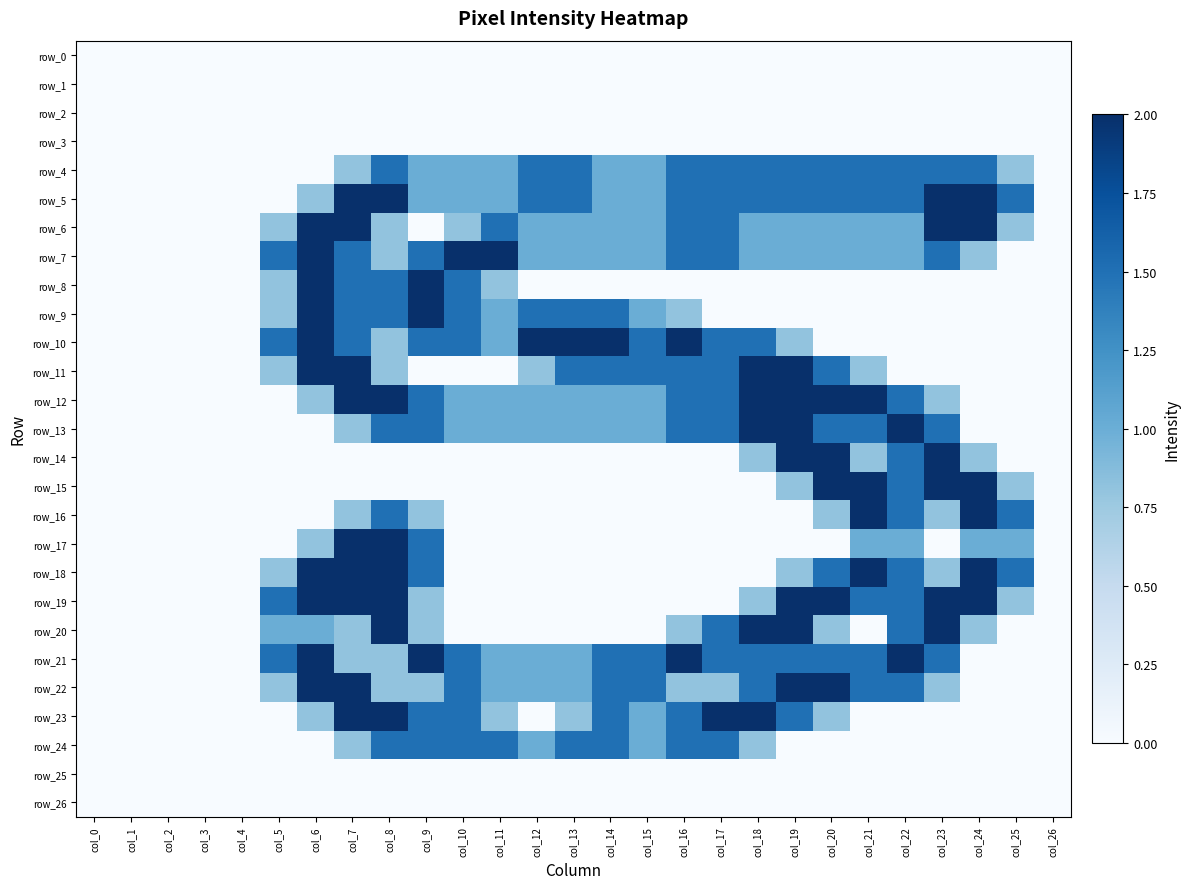

What is the average value of the row_13 series?

0.9